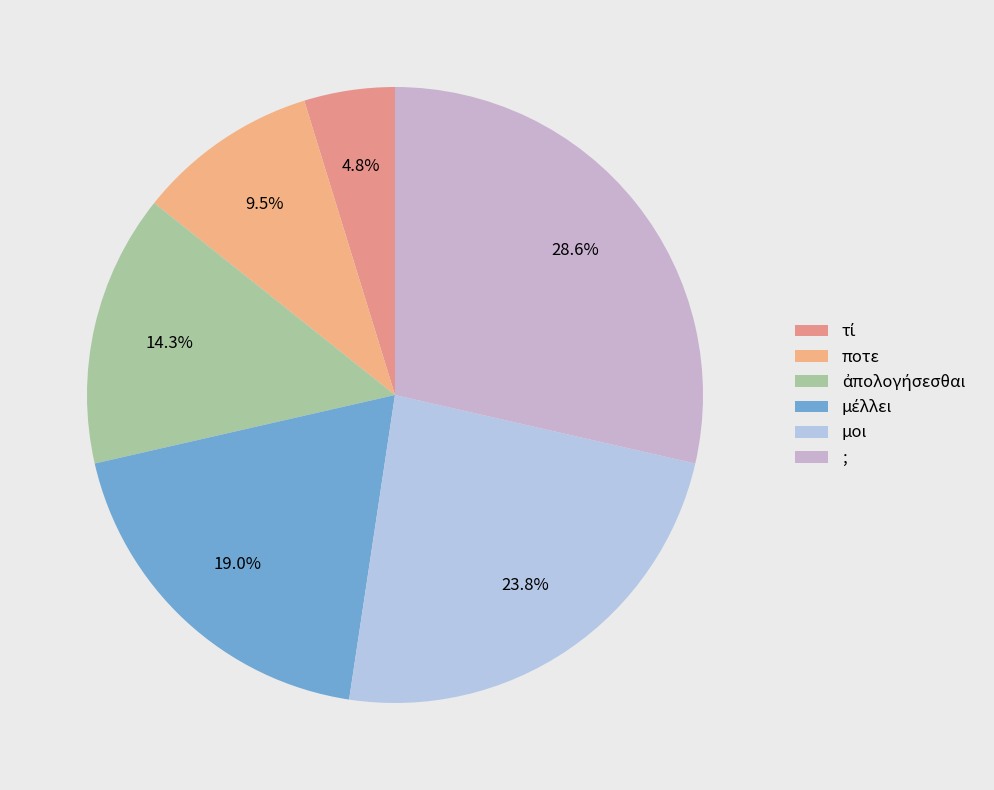

To the nearest percent, what is the difference between the μέλλει and τί slice percentages?

14%